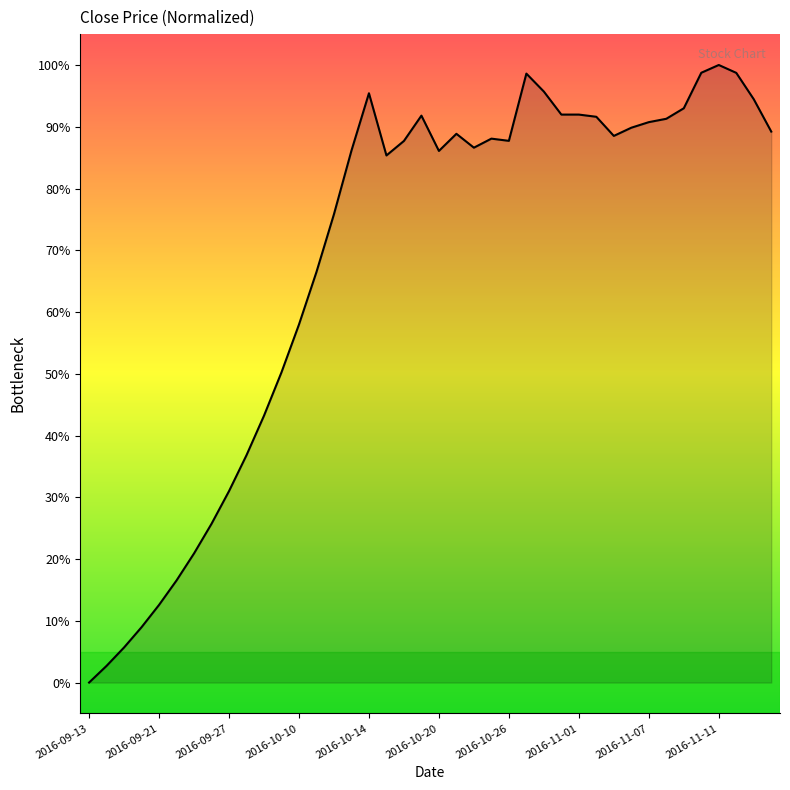

How many lines are shown in the chart?

1